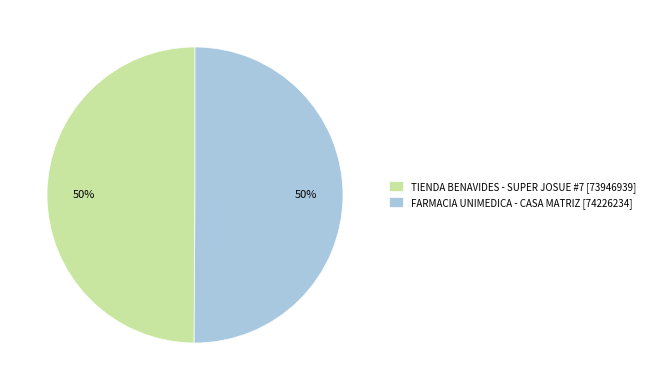

To the nearest percent, what percentage of the pie is TIENDA BENAVIDES - SUPER JOSUE #7?

50%